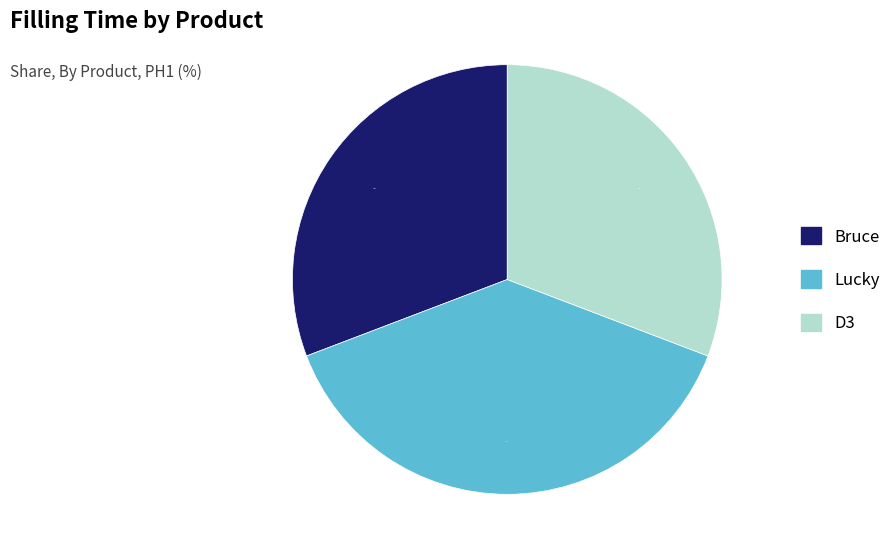

What percentage is NOT represented by Lucky?

61.6%